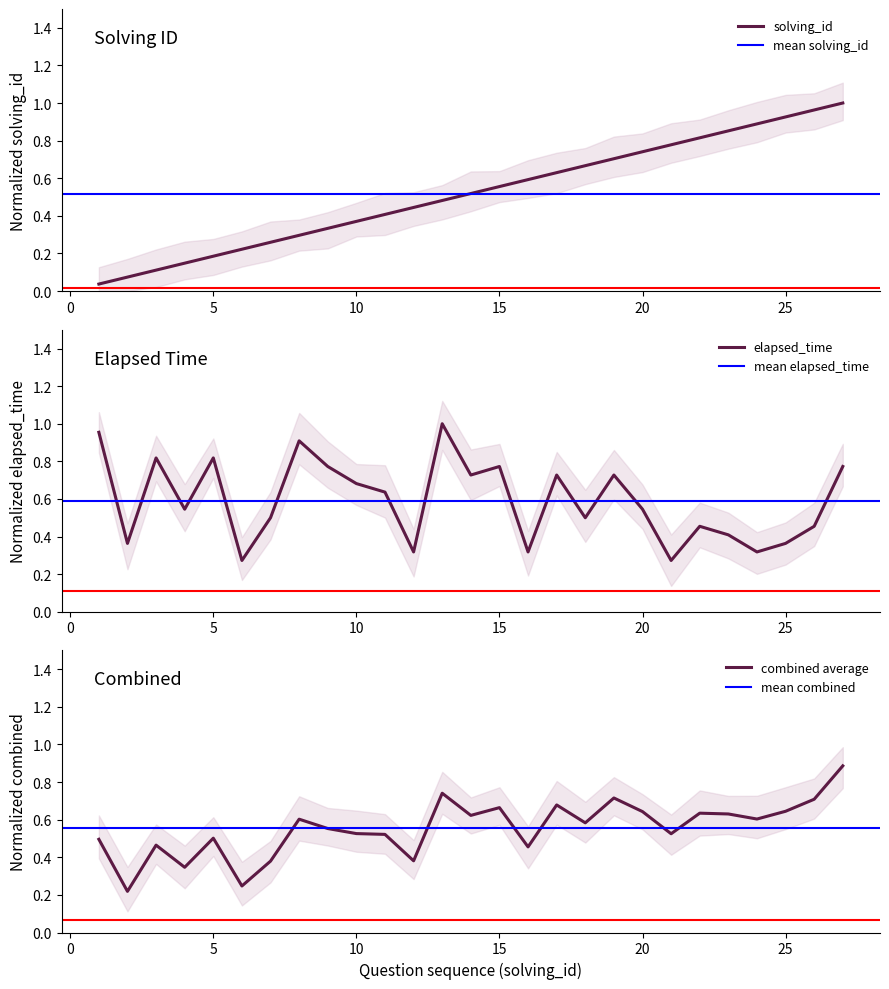

What is the value of the elapsed_time point at the 7th from the left?

0.5